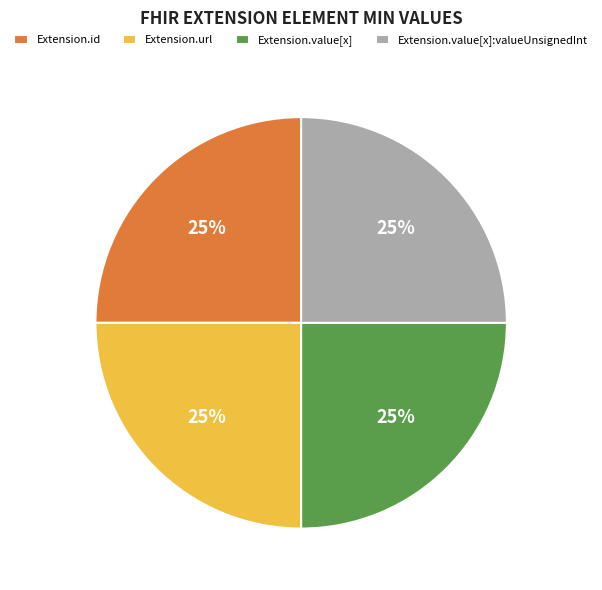

To the nearest percent, what is the average slice percentage?

25%